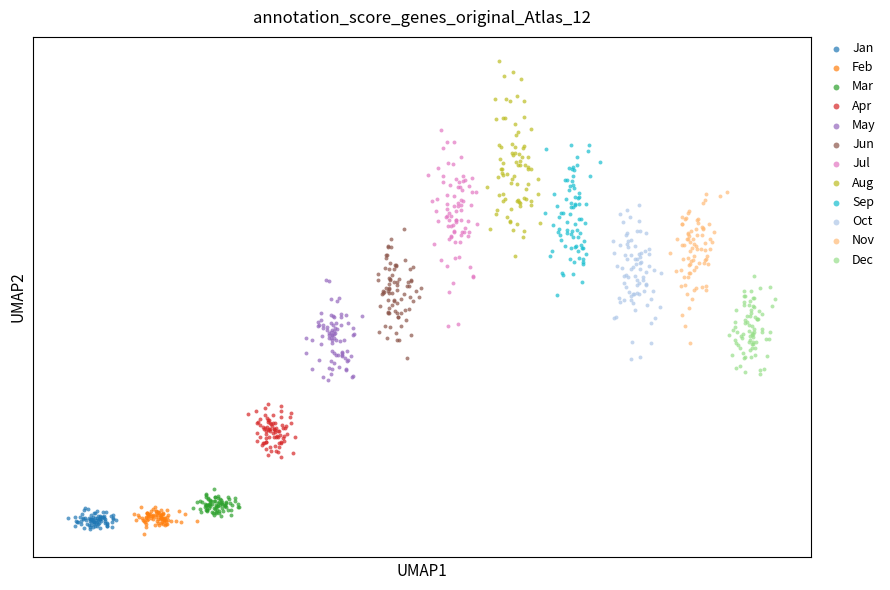

What are all the series names shown in the legend?

Jan, Feb, Mar, Apr, May, Jun, Jul, Aug, Sep, Oct, Nov, Dec